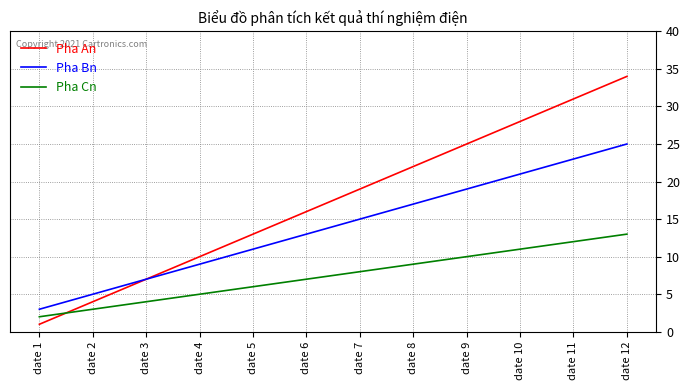

How many series are shown in this chart?

3